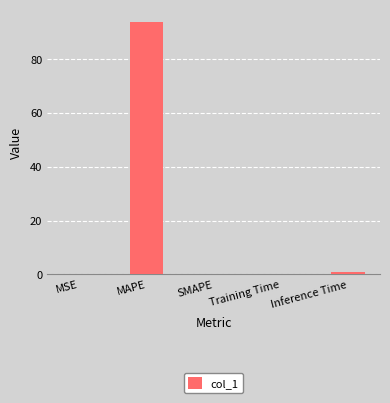

What is the maximum value shown in the chart?

93.7